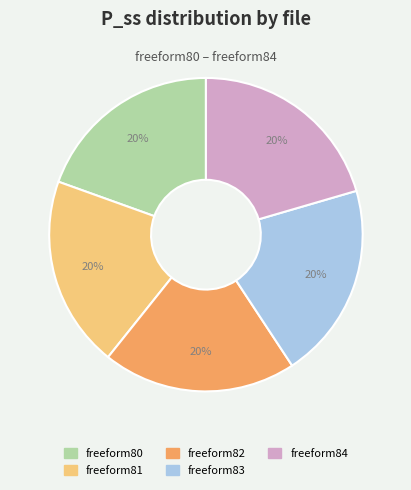

To the nearest percent, what is the combined percentage of freeform82 and freeform81?

40%